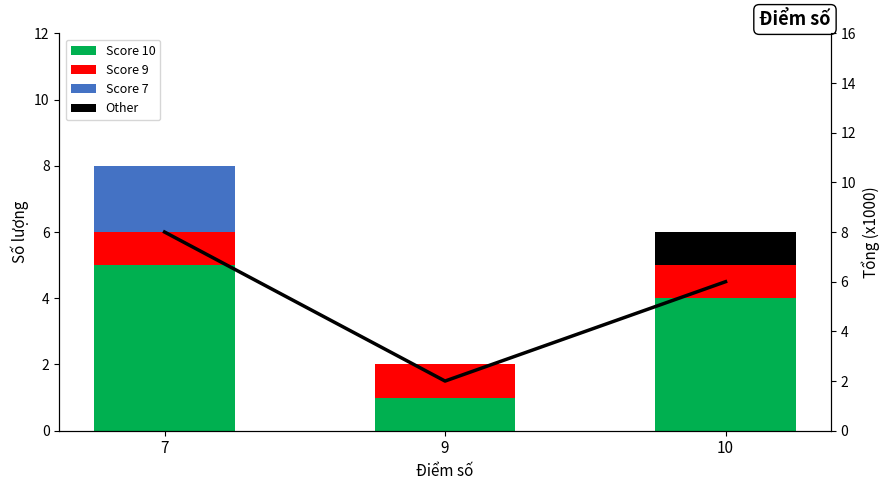

What is the highest value of the Tổng series?

8